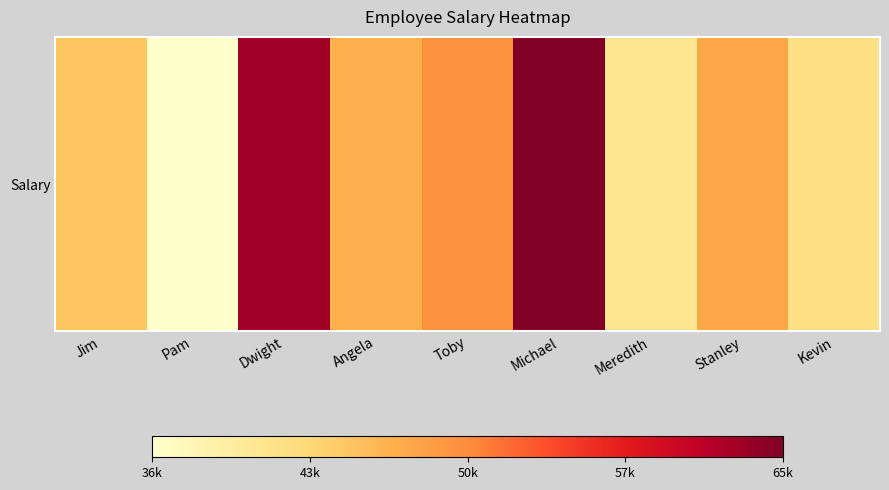

Which category has the lowest value across all series?

Pam